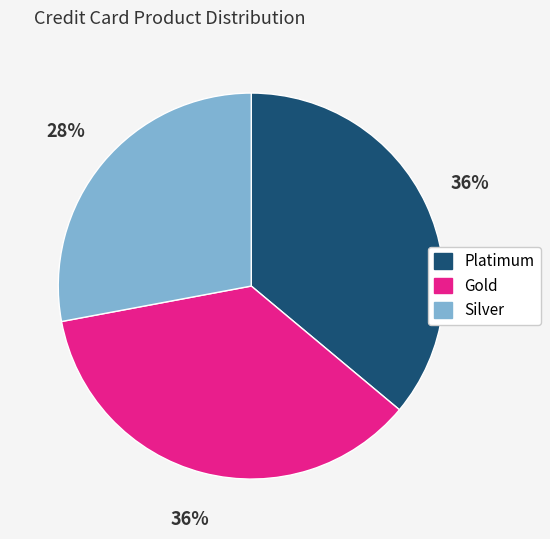

Is the sum of Platimum and Gold greater than half?

Yes